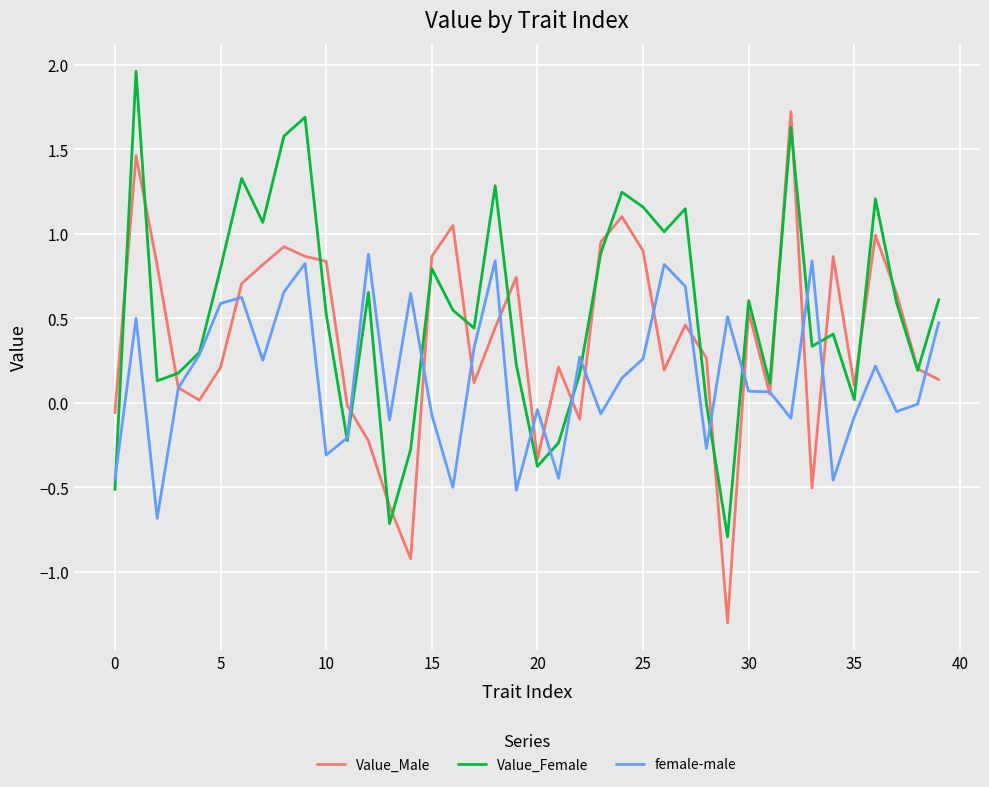

What is the minimum value shown in the chart?

-1.3